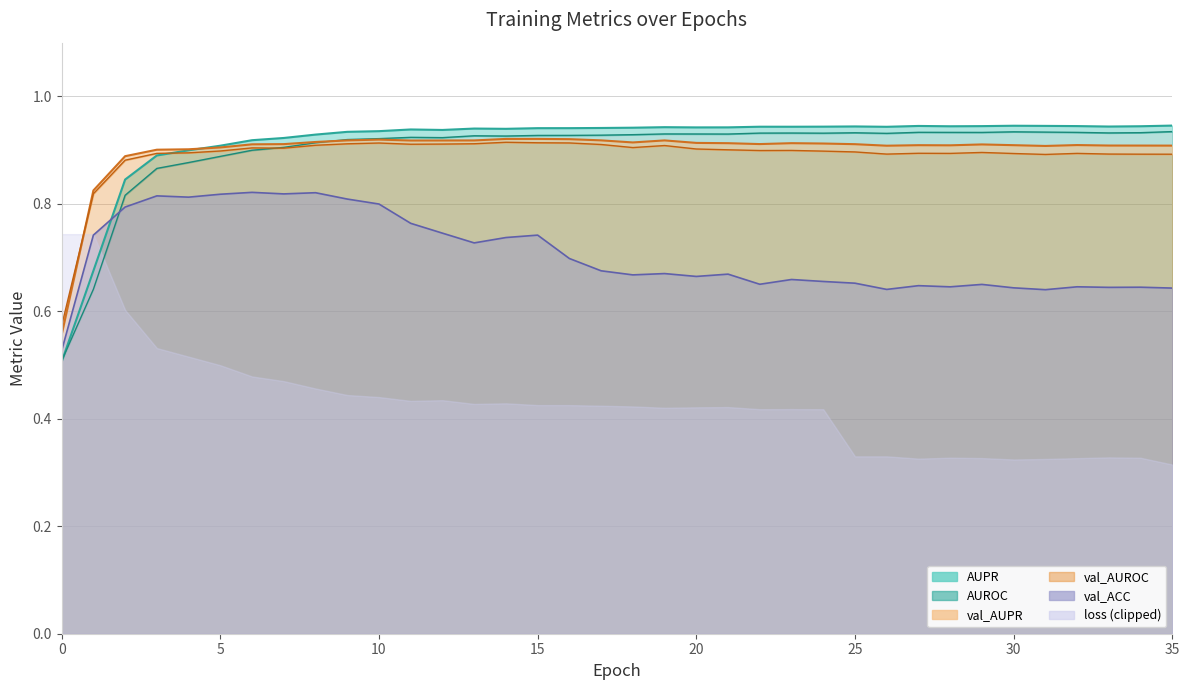

True or false: val_ACC and val_AUPR cross at least once.

False